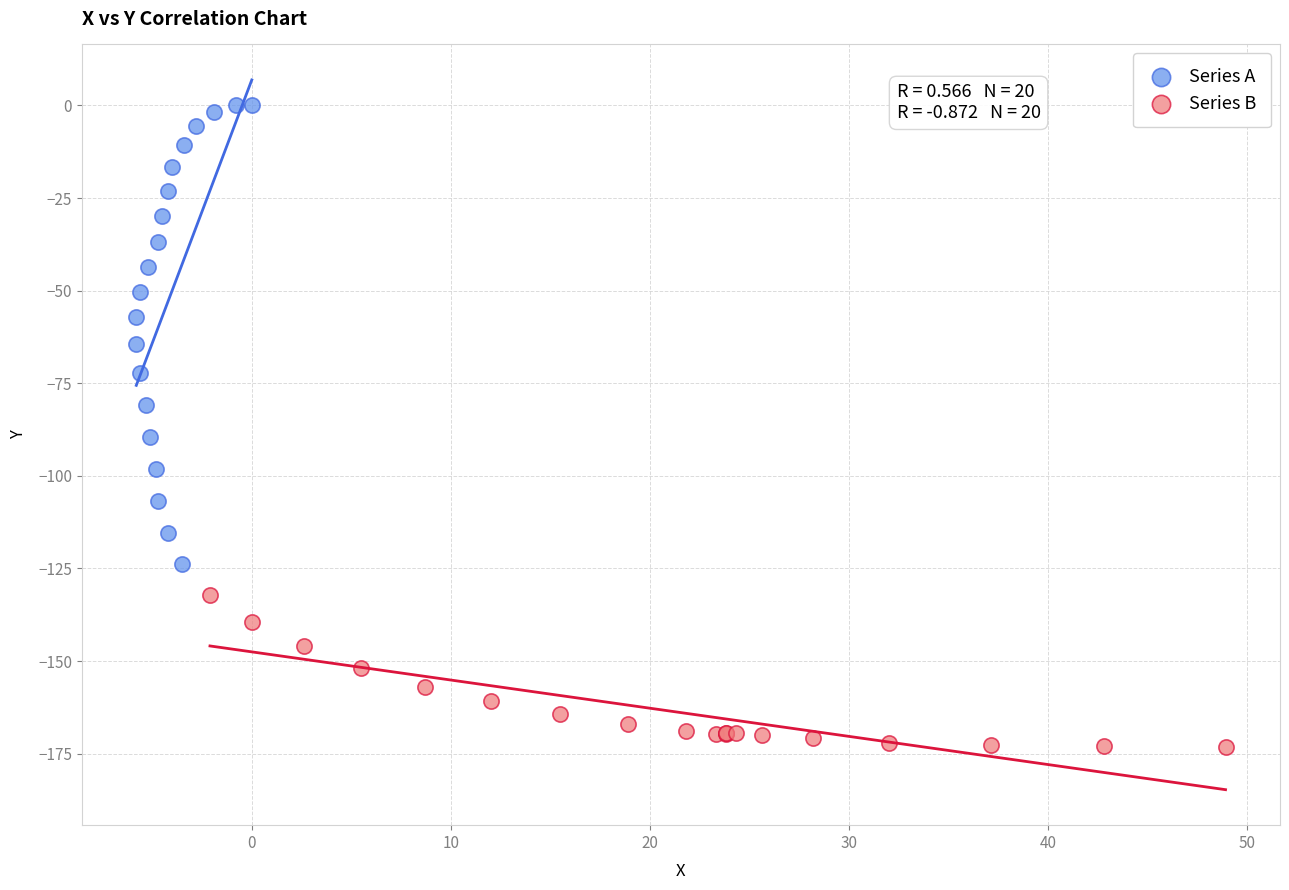

Which series has the largest Y range (max minus min)?

Series A